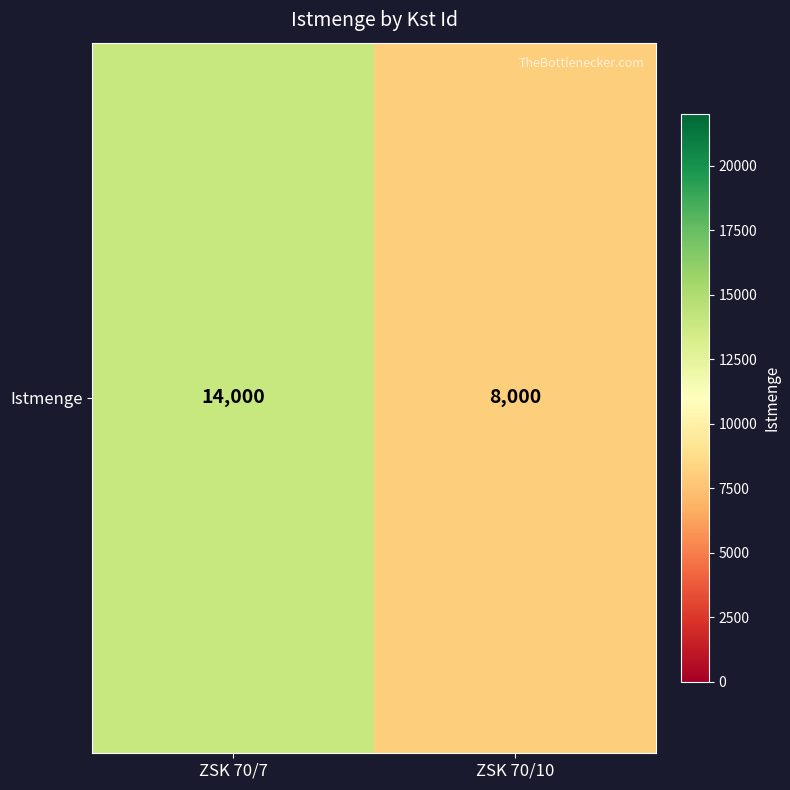

How many distinct data groups are displayed?

1